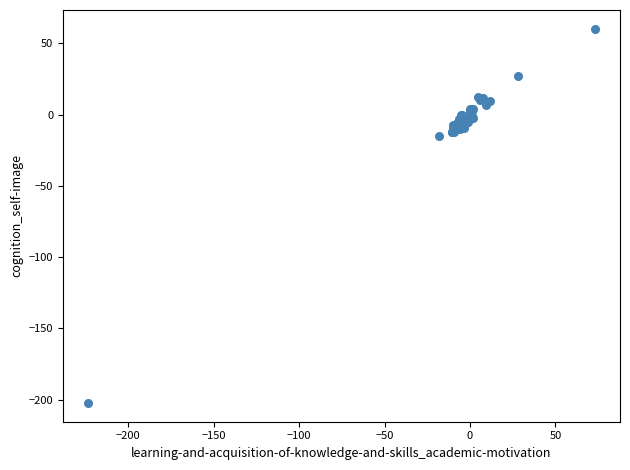

What Y value in the scatter plot is closest to -71?

-15.4